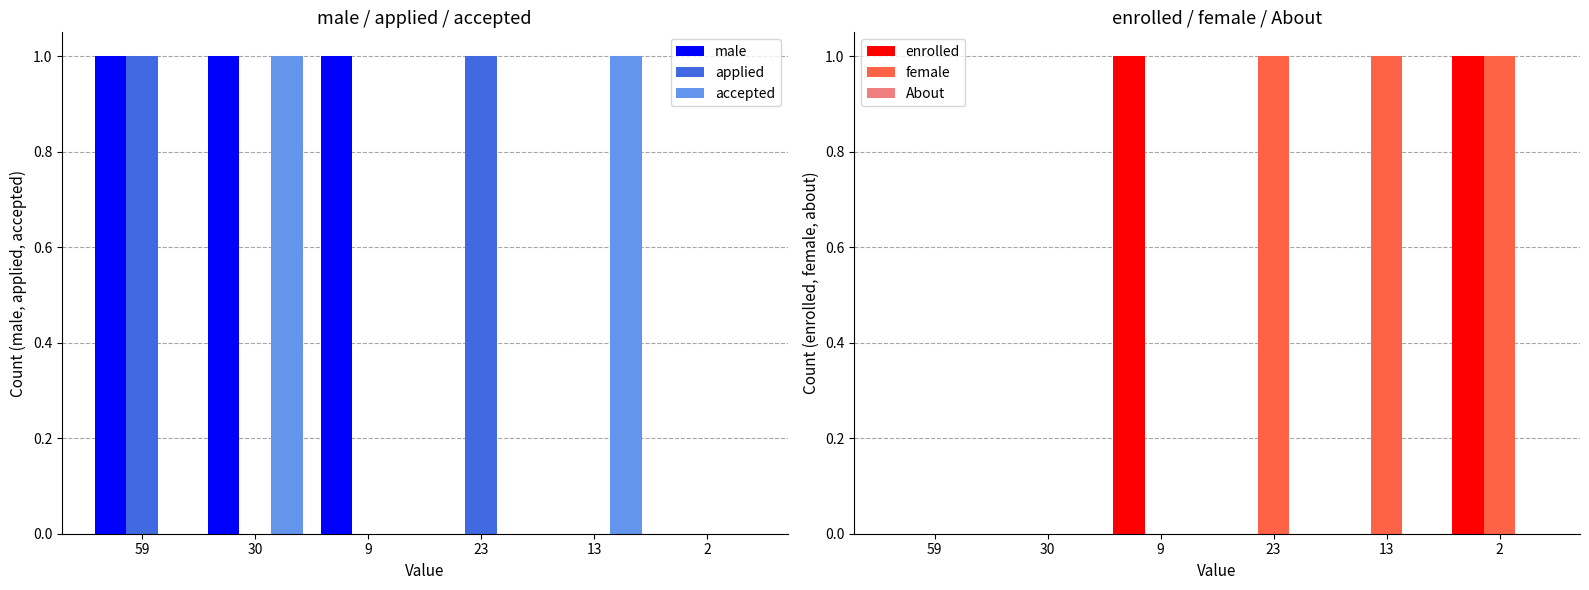

Which has a higher value, 13 or 59?

59